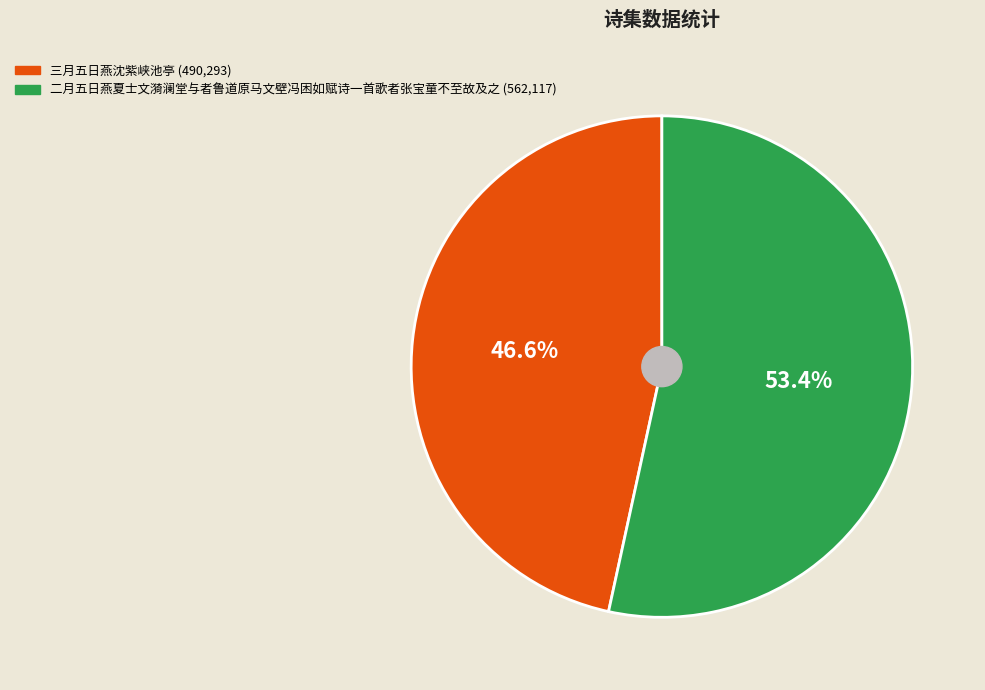

To the nearest percent, what is the difference between the 二月五日燕夏士文漪澜堂与者鲁道原马文壁冯困如赋诗一首歌者张宝童不至故及之 and 三月五日燕沈紫峡池亭 slice percentages?

7%